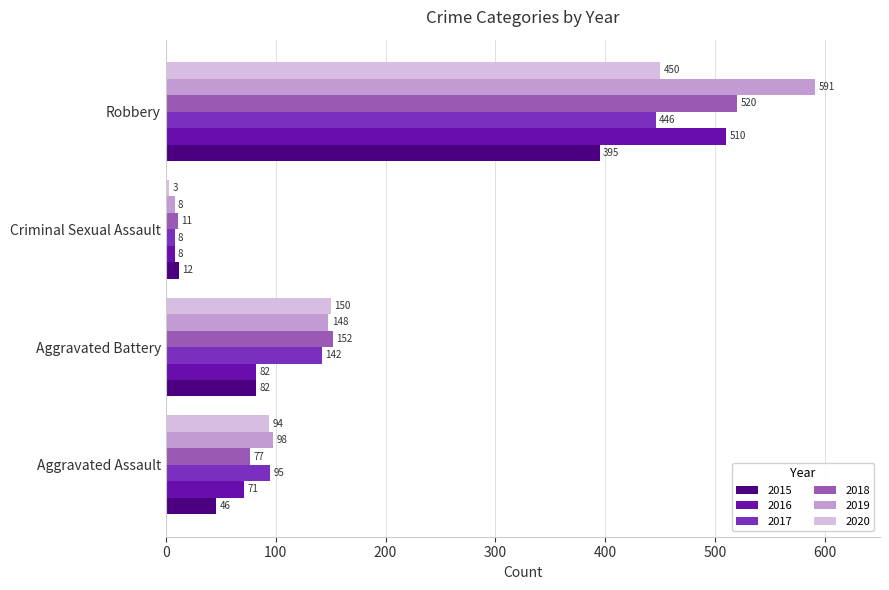

What is the spread (max minus min) of values at Robbery?

196